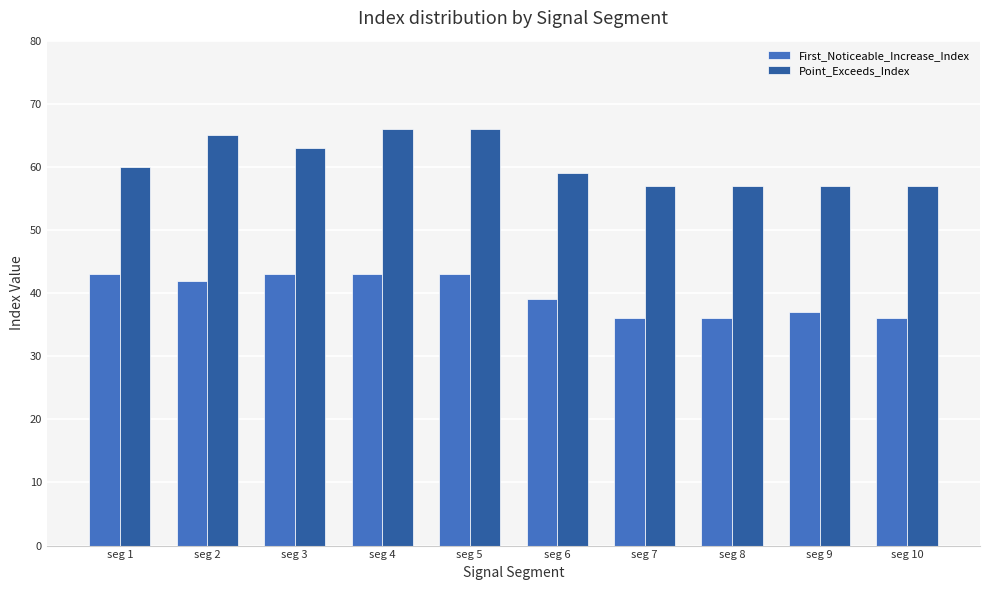

List the series in order of their peak value, lowest first.

First_Noticeable_Increase_Index, Point_Exceeds_Index